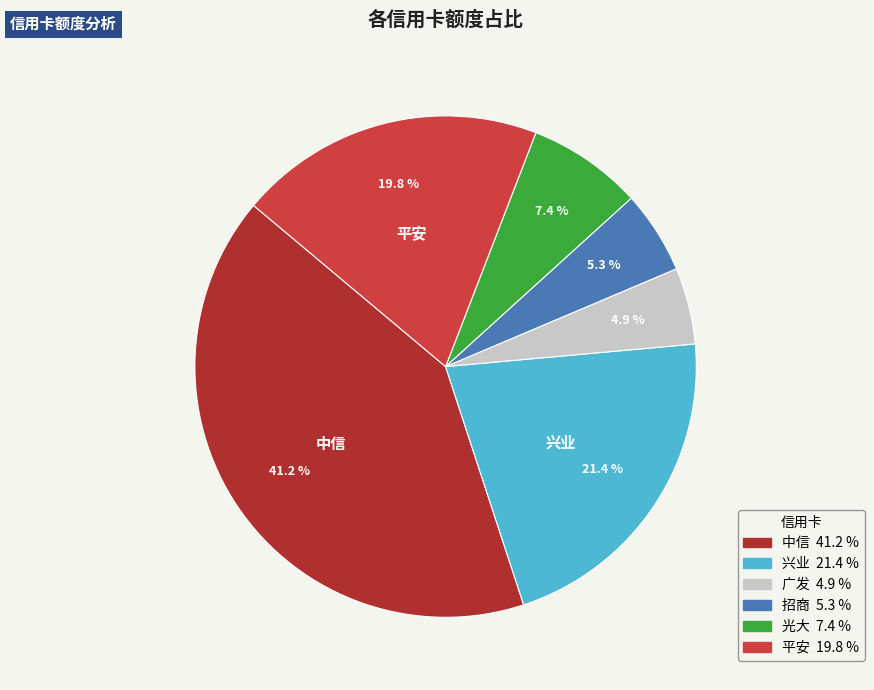

To the nearest percent, what portion does 招商 represent?

5%